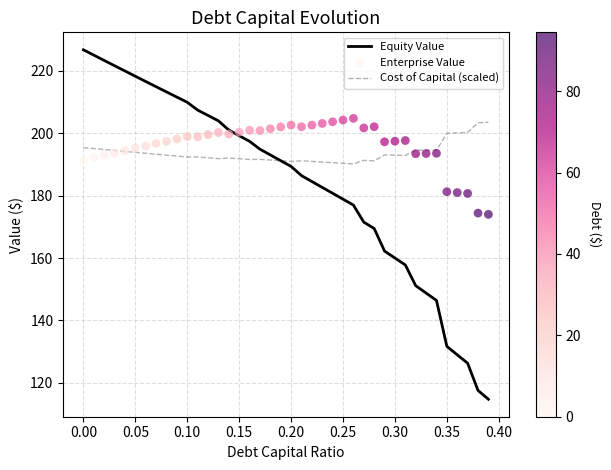

At how many categories does at least one series exceed 179?

40